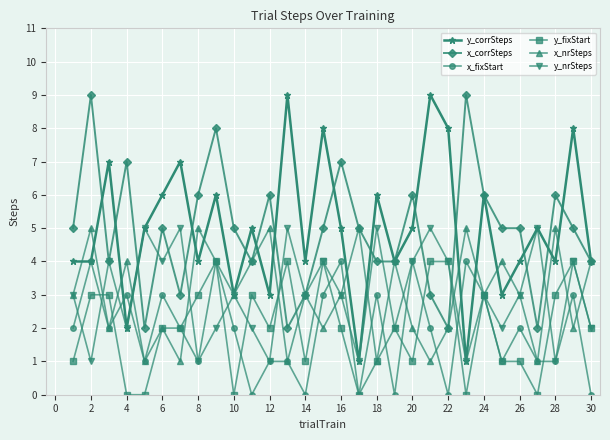

True or false: y_corrSteps and y_fixStart intersect in this chart.

False